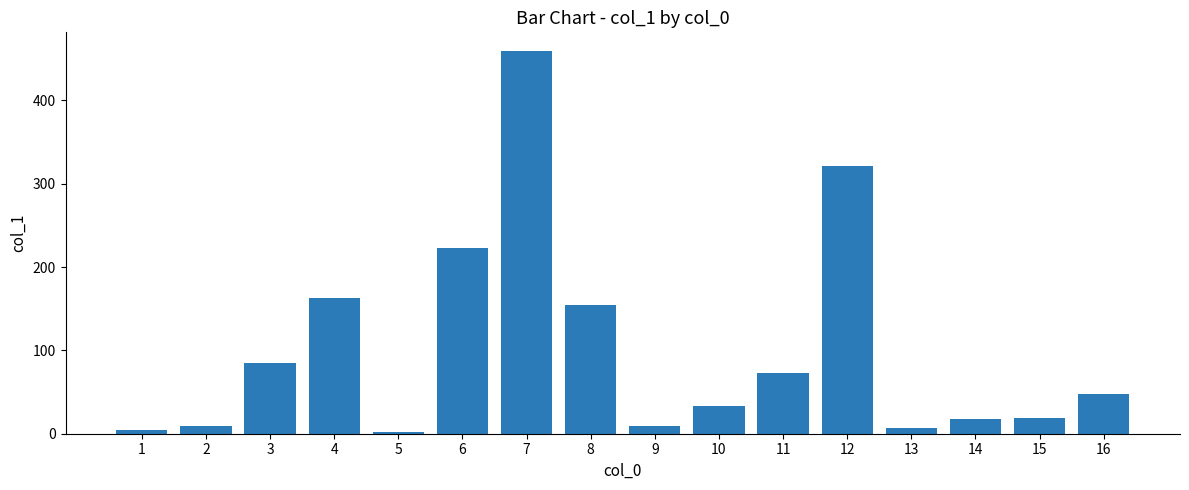

What is the ratio of the value at 3 to the value at 10?

2.6